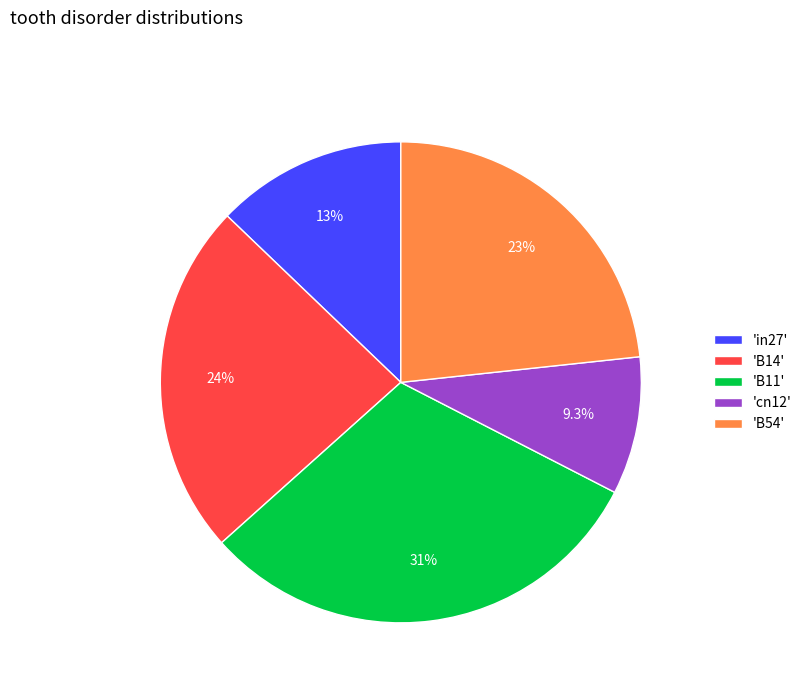

Approximately how many times larger is the value at 'B54' compared to 'B11'?

0.8